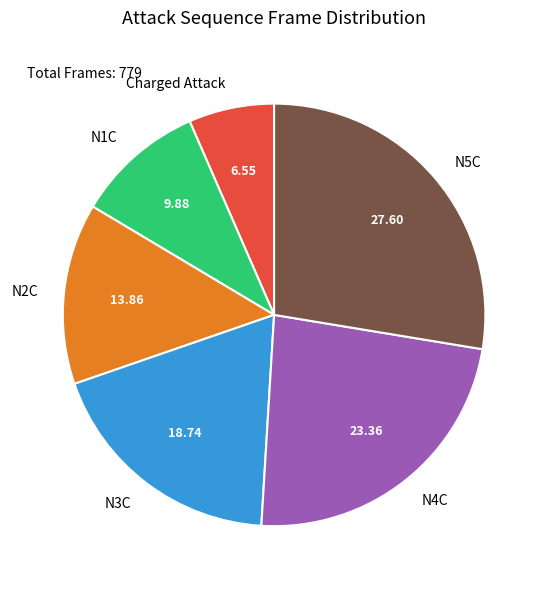

Which category has the smallest portion of the pie?

Charged Attack